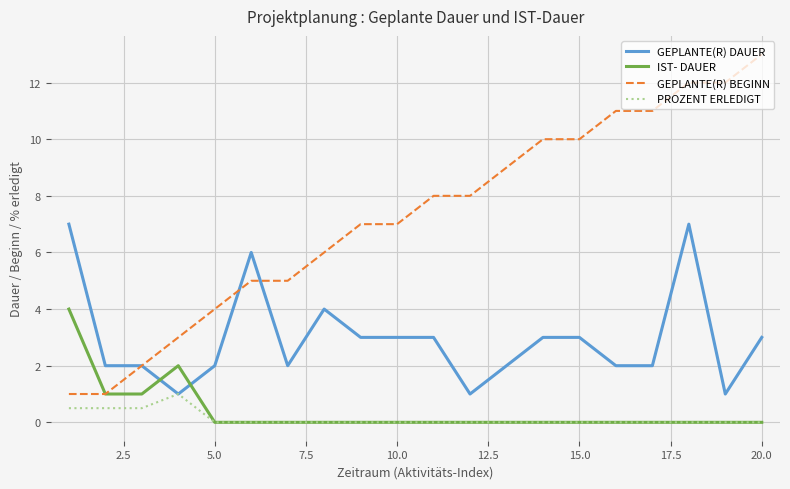

What is the greatest value displayed?

13.0